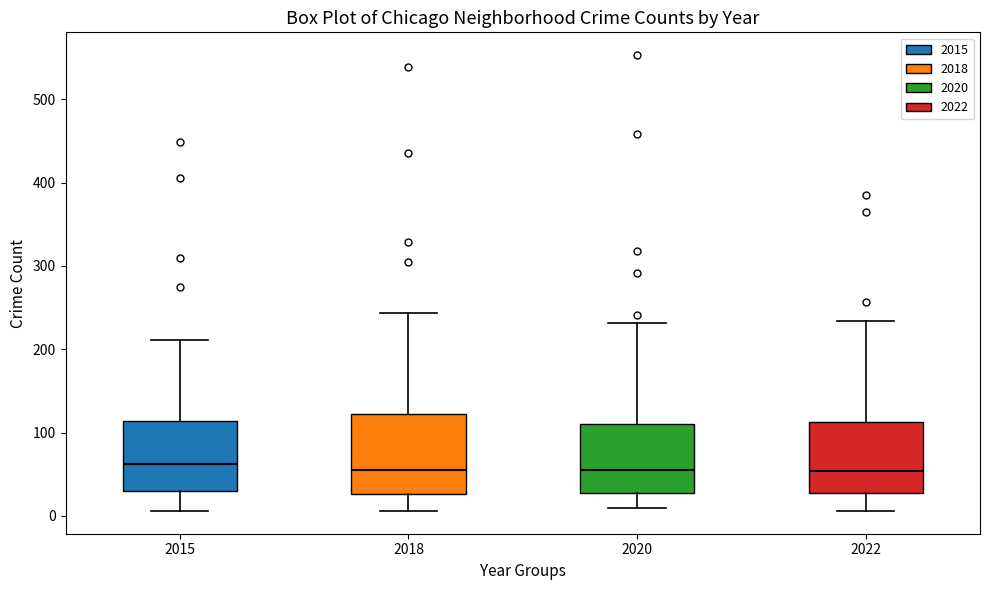

Reading left to right, transcribe this box plot: for each box, give where its median line is, the range the box spans, and where its two whiskers end, as read against the y-axis. The values are not printed on the chart, so give them approximately, as read against the axis.

2015: median 60, box 30 to 110, whiskers 10 to 210
2018: median 60, box 30 to 120, whiskers 10 to 240
2020: median 60, box 30 to 110, whiskers 10 to 230
2022: median 50, box 30 to 110, whiskers 10 to 230